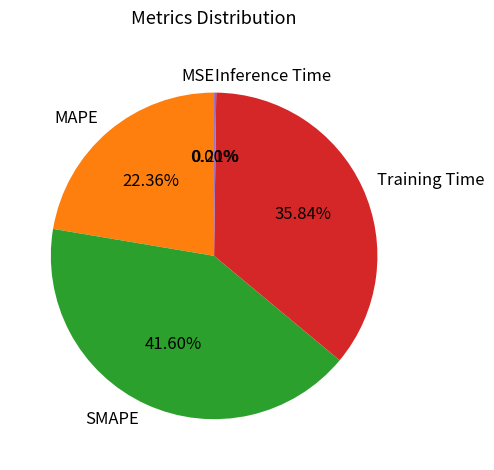

What is the largest slice in the pie chart?

SMAPE